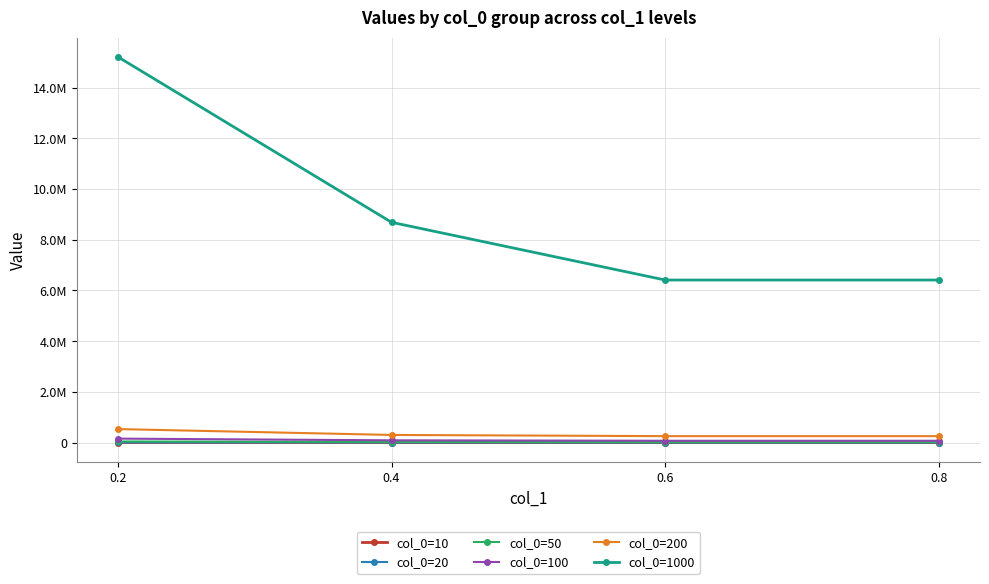

The col_0=100 series shows 89369 at 0.4. True or false?

True